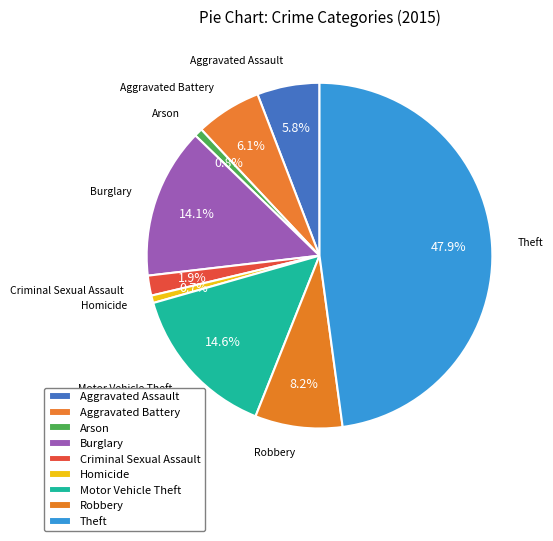

Does Burglary account for over 50% of the chart?

No